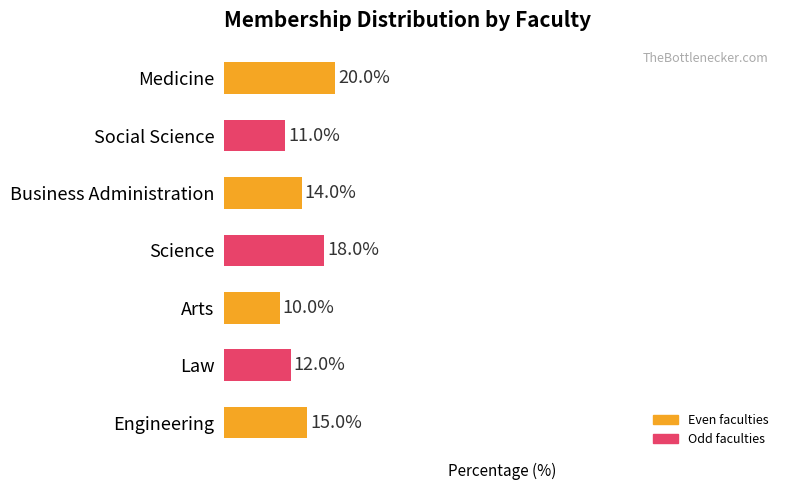

Which label corresponds to the largest value in the chart?

Medicine